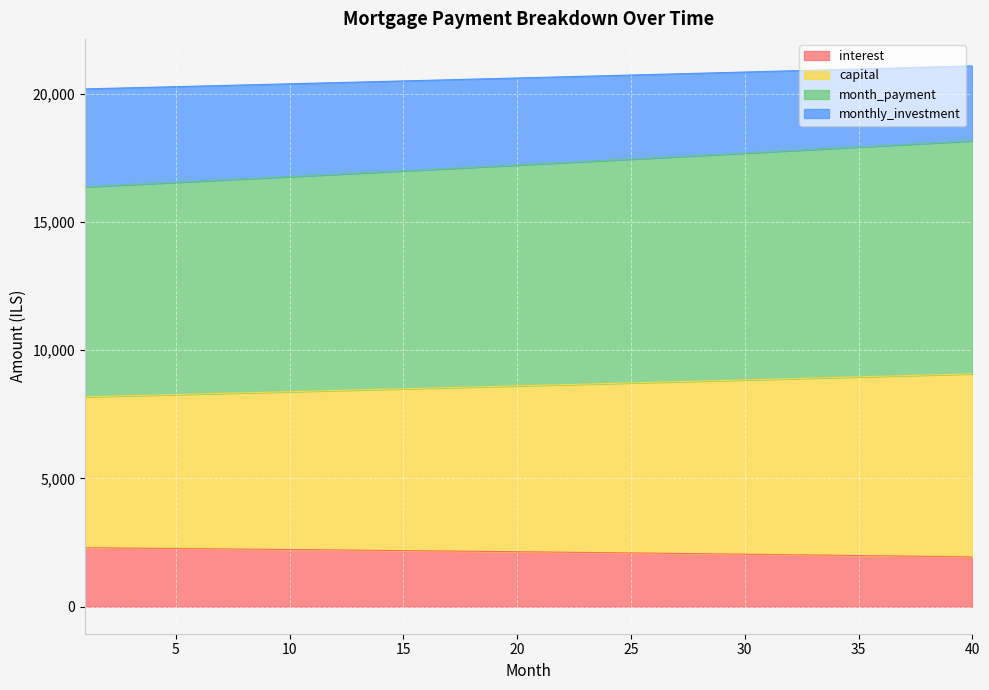

What is the sum of all interest values?

85231.0